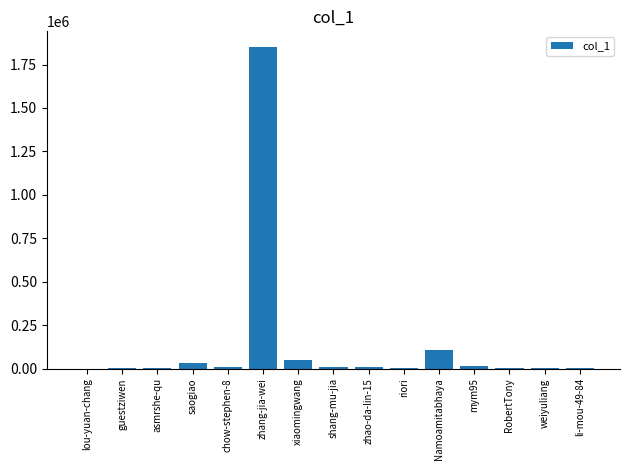

At which label does the data first exceed 7077?

saogiao